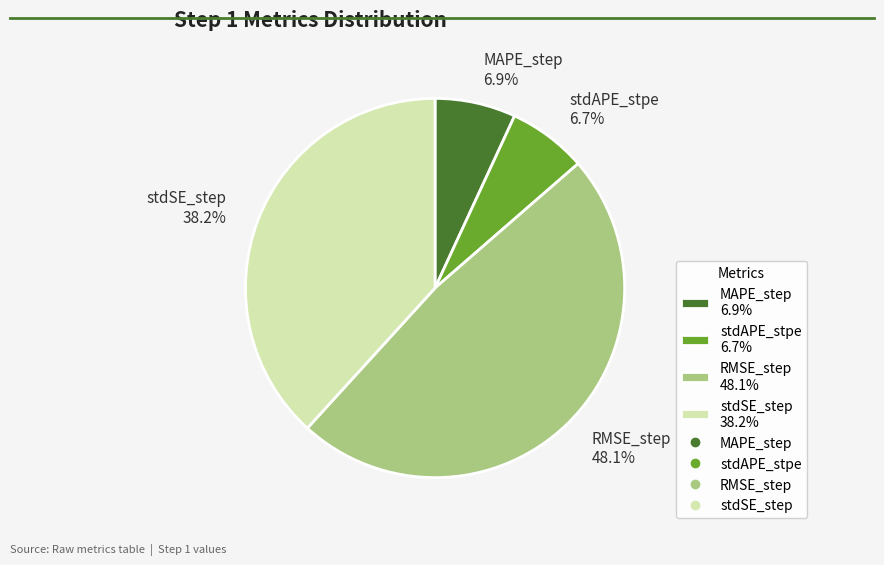

Between stdAPE_stpe 6.7% and stdSE_step 38.2%, which is larger?

stdSE_step 38.2%